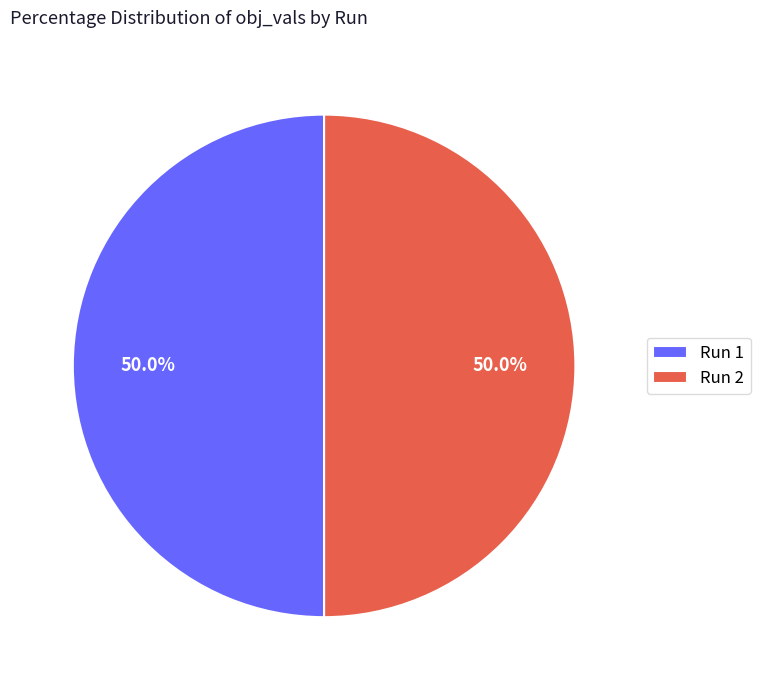

Count the number of slices in the pie.

2